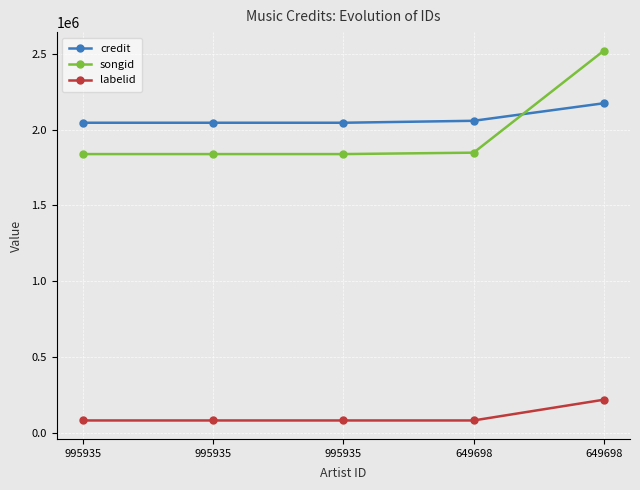

At which label is labelid closest to 150931?

995935